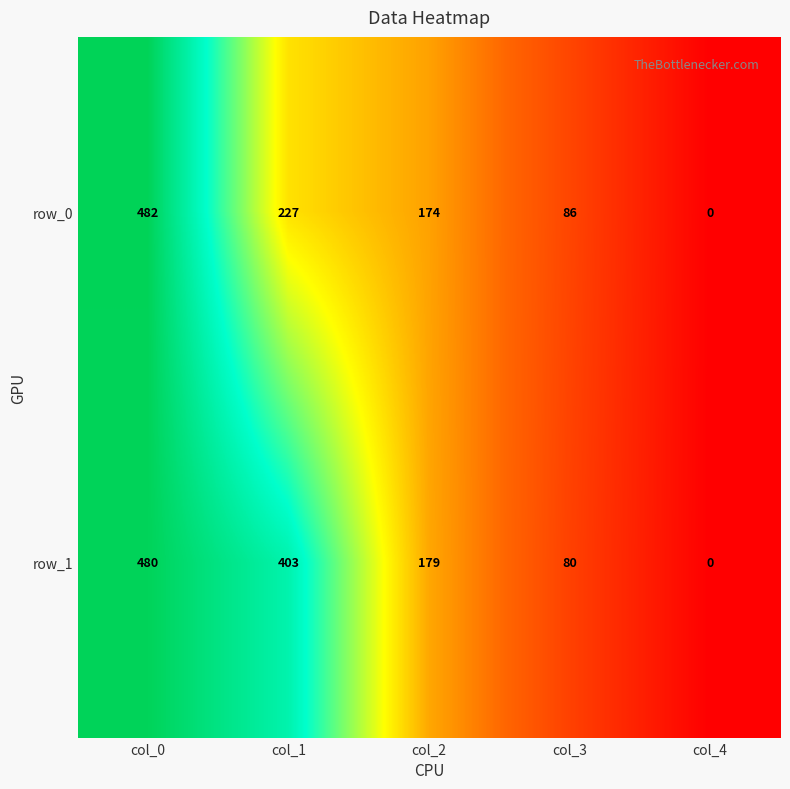

How many values in the row_0 series are below 174?

2